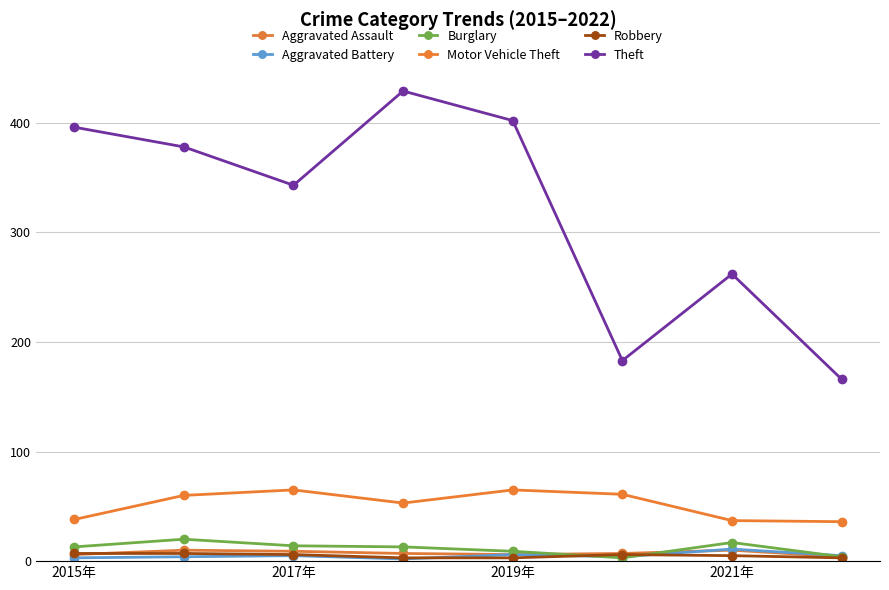

How many lines are shown in the chart?

6